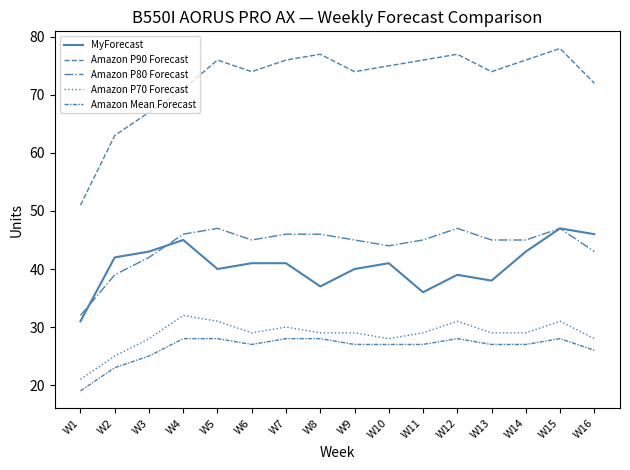

In Amazon P70 Forecast, how many points are higher than both neighbors (excluding endpoints)?

4